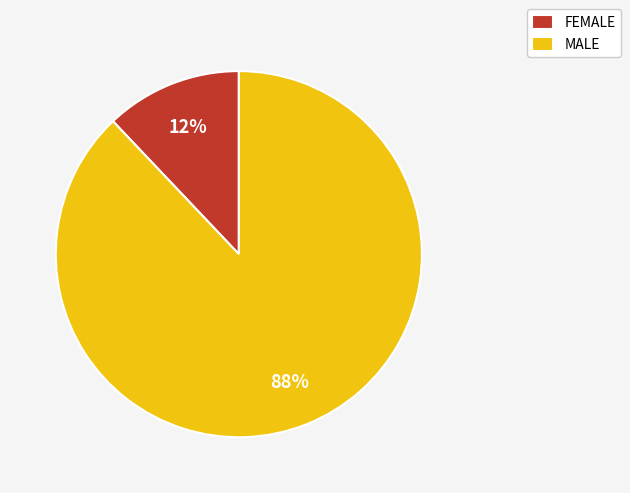

To the nearest percent, what is the combined percentage of FEMALE and MALE?

100%